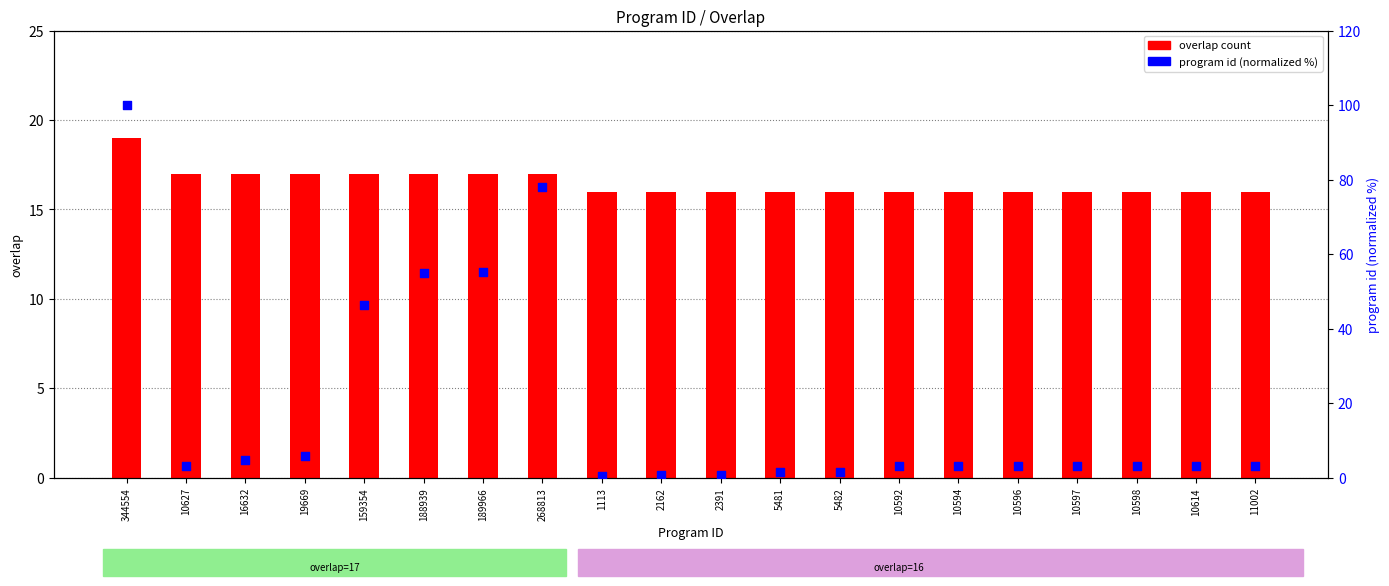

Which series contains the highest Y value?

program id (normalized %)